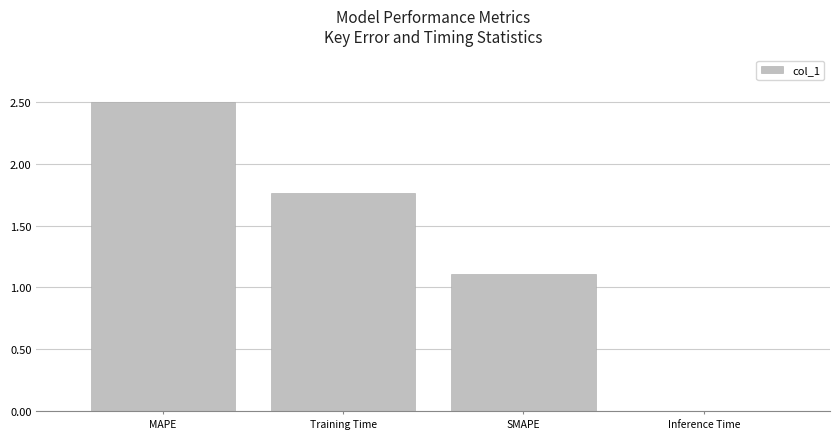

What is the greatest value displayed?

2.5